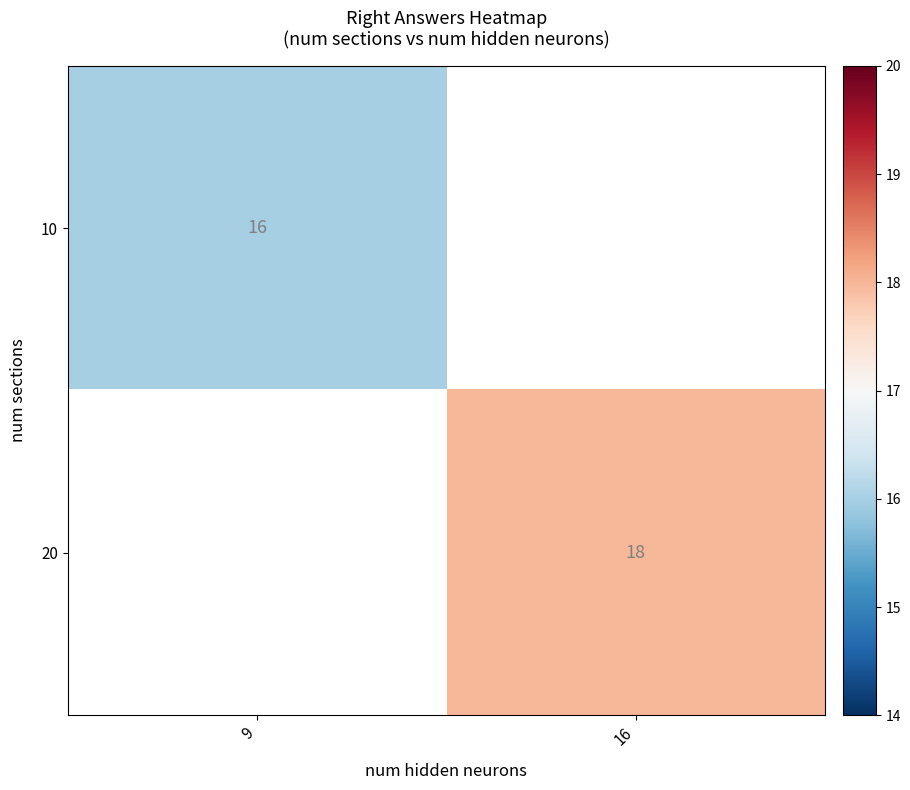

True or false: 10 has a value of 16 at 9.

True